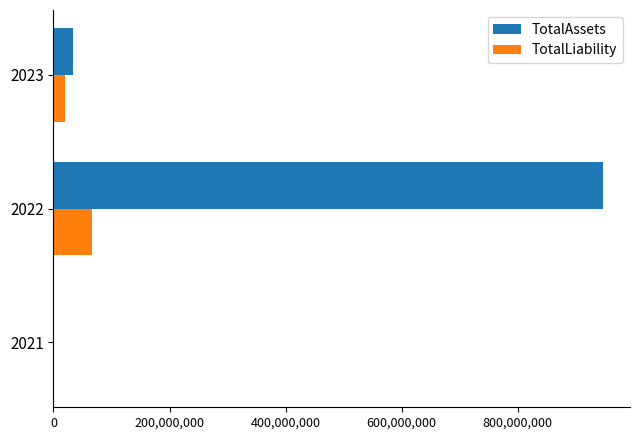

What is the highest value of the TotalAssets series?

946170999.0